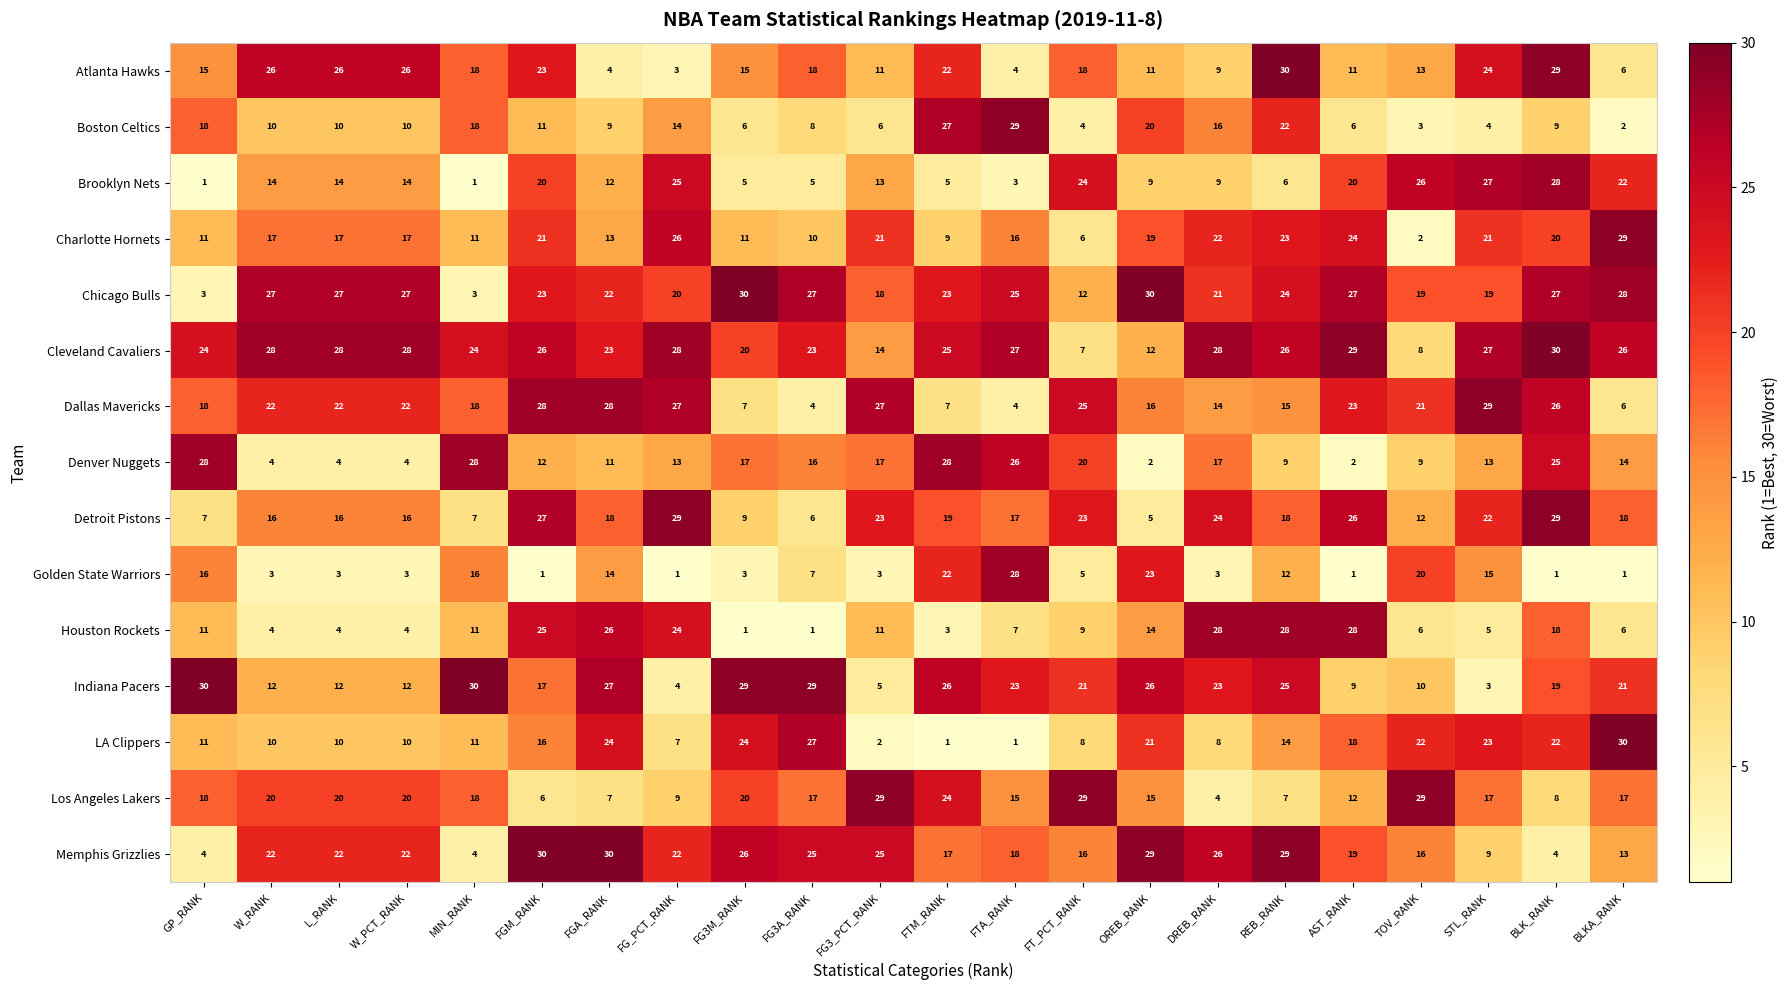

Where does the Indiana Pacers series first go above 21?

GP_RANK